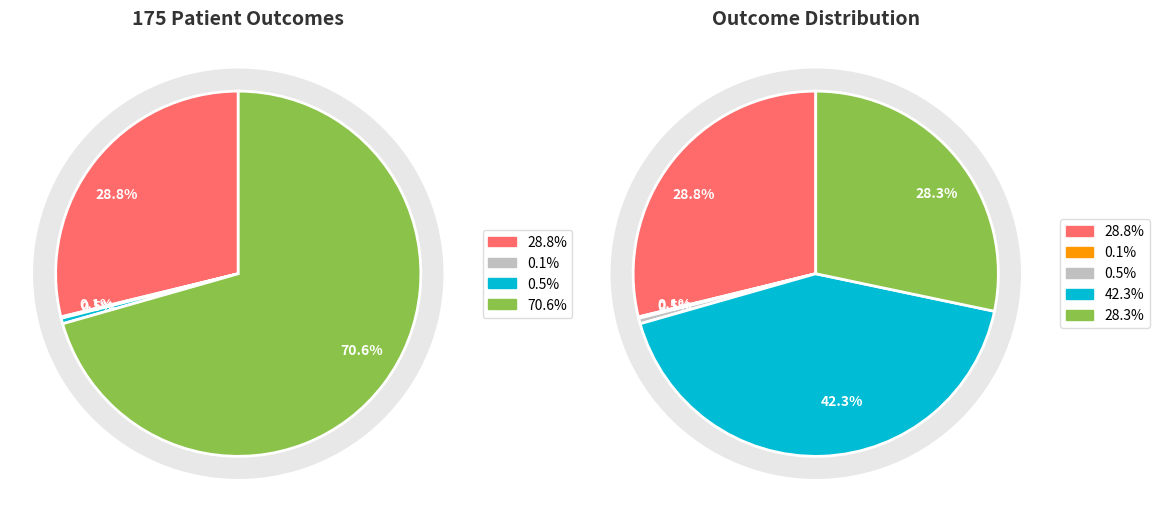

True or false: 6 accounts for 1% of the total.

False